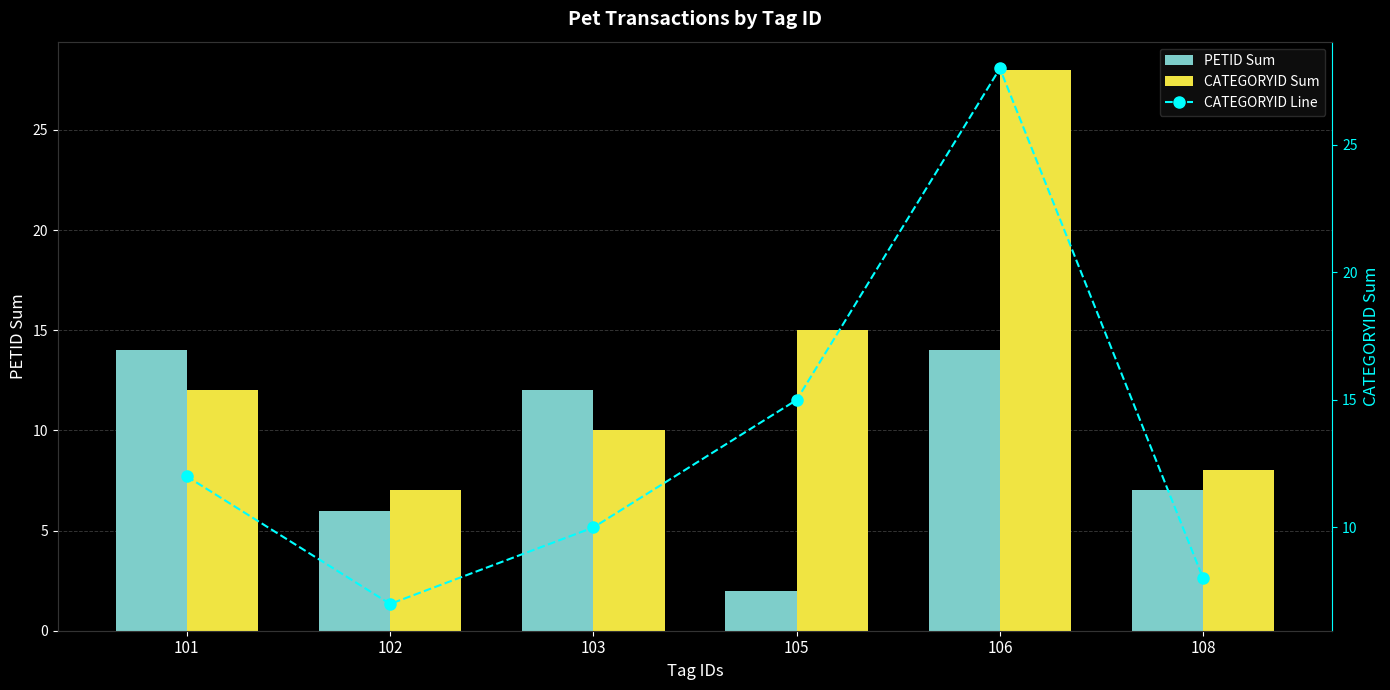

What is the sum of the CATEGORYID Line values at 105 and 101?

27